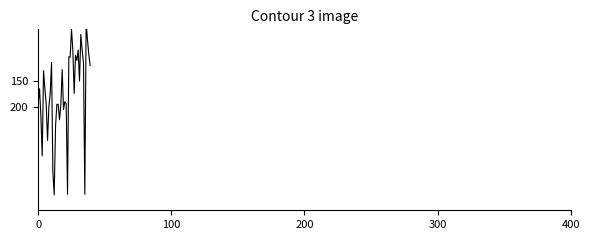

What is the difference between the values at 38 and 39?

21